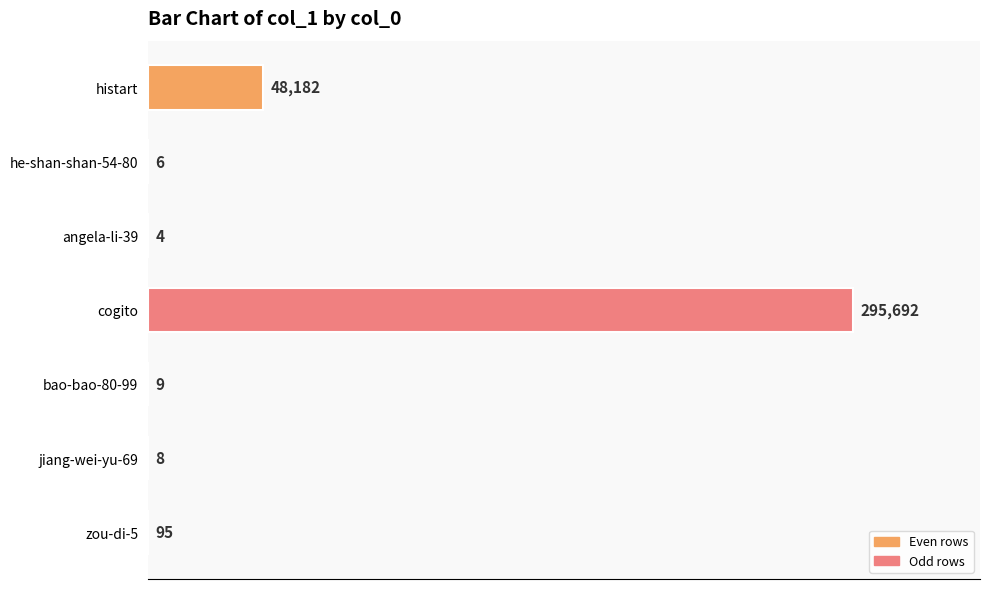

What is the change in value from cogito to bao-bao-80-99?

-295683